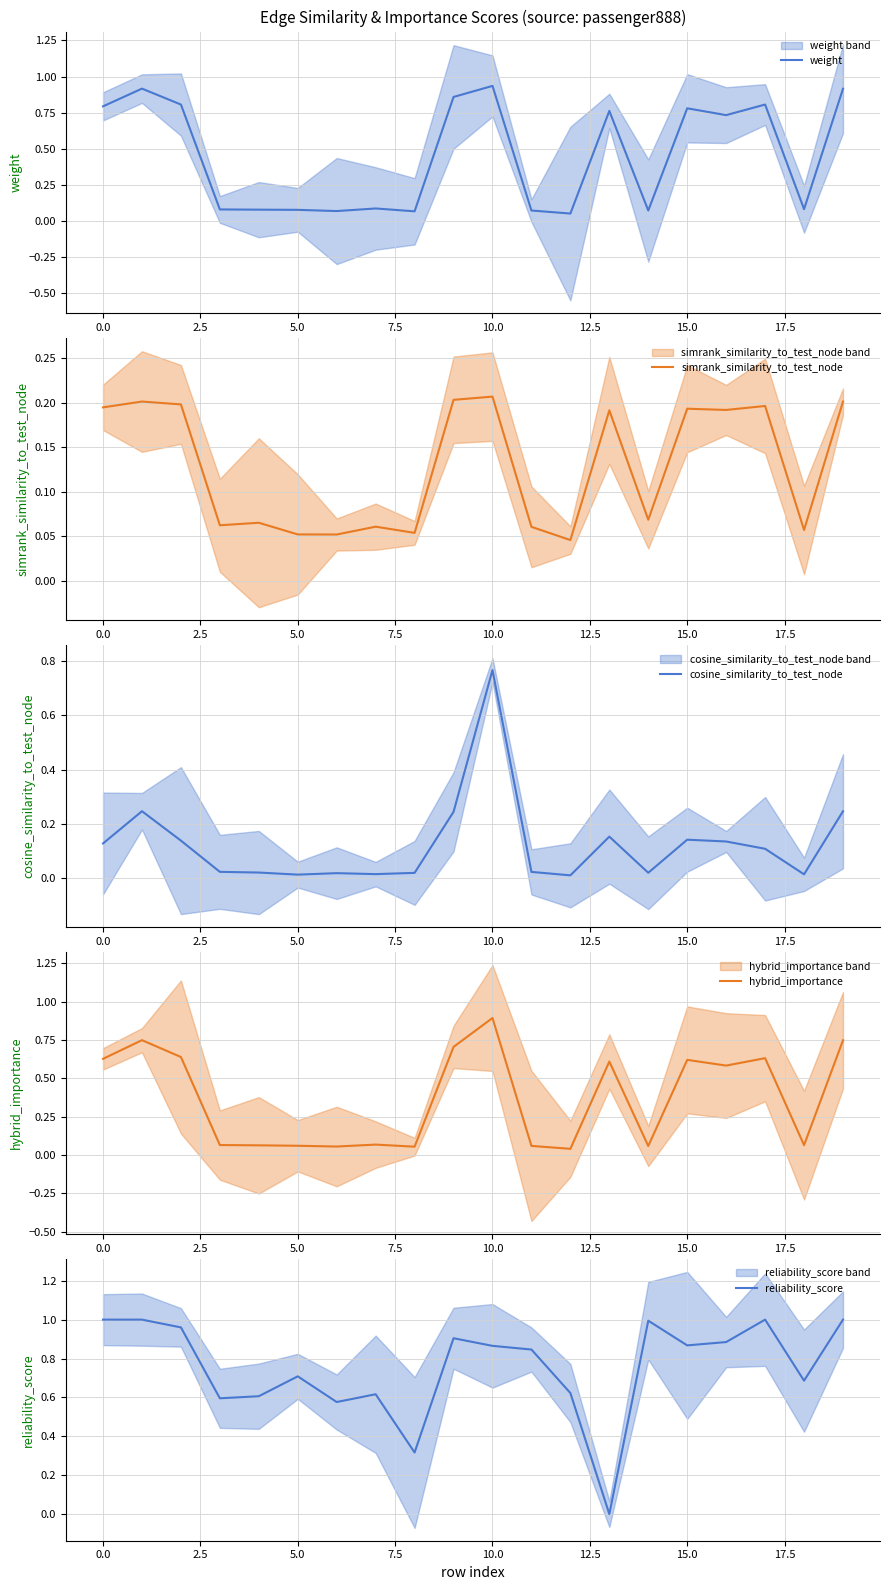

What is the difference between the second highest and second lowest values in the cosine_similarity_to_test_node series?

0.2